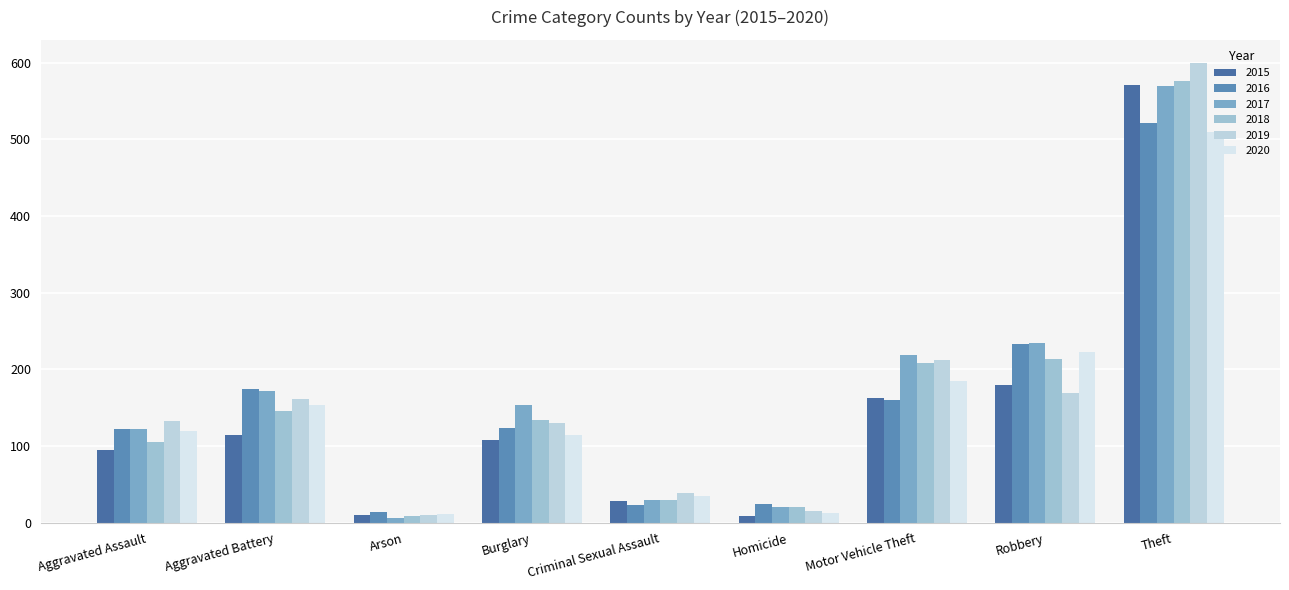

What is the label of the 5th bar from the right?

Criminal Sexual Assault